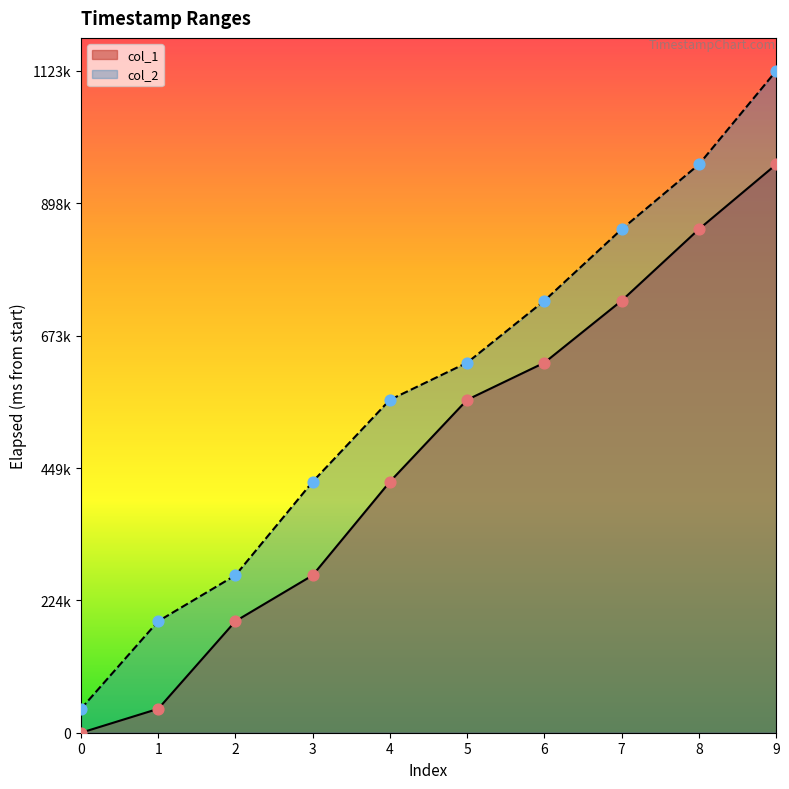

What are all the series names shown in the legend?

col_1, col_2